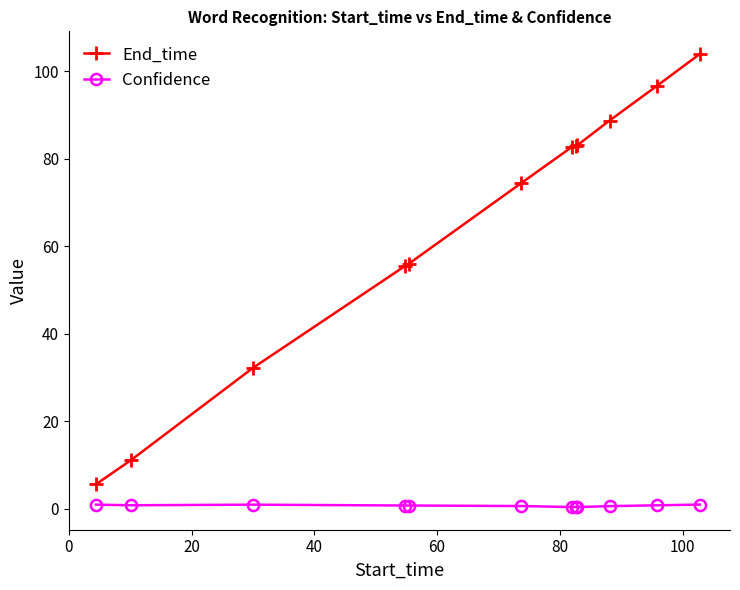

At how many categories does at least one series exceed 73?

7